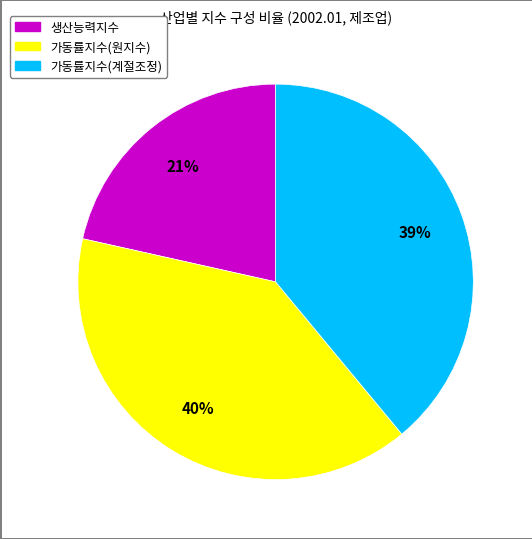

How many segments does this pie chart have?

3